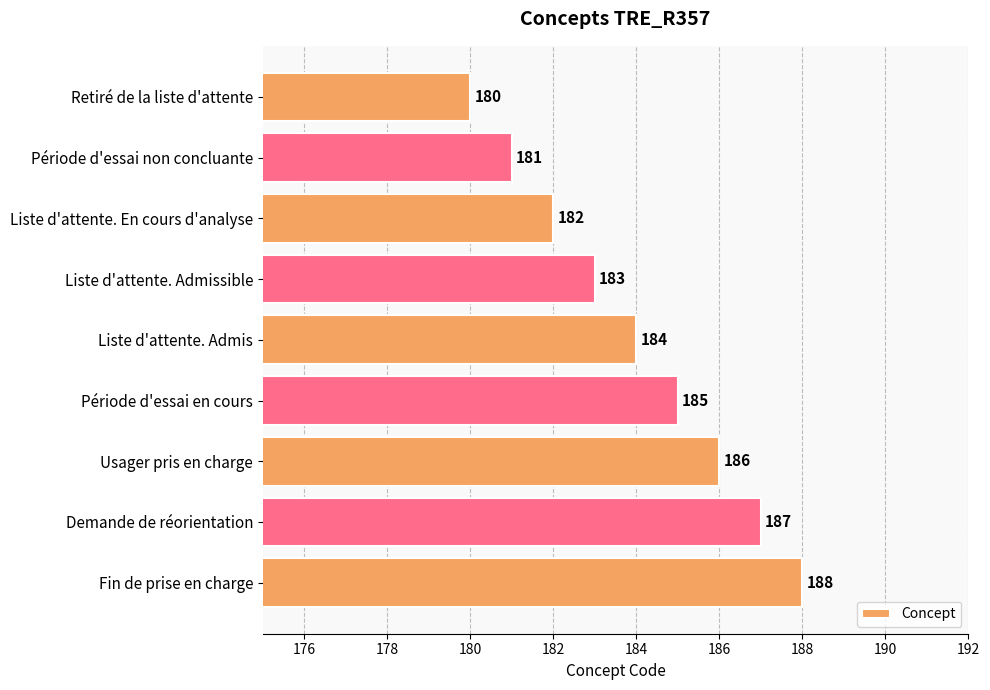

What is the change in value from Retiré de la liste d'attente to Période d'essai non concluante?

+1